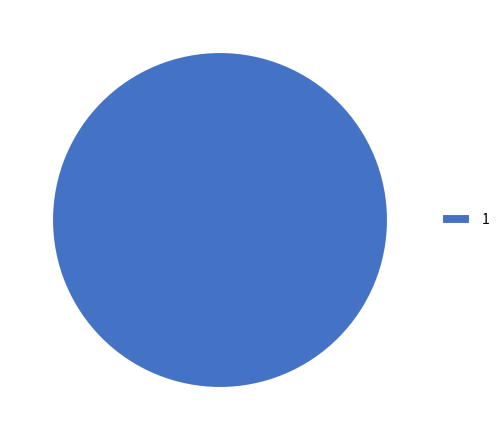

Is 1 the majority of the pie?

Yes